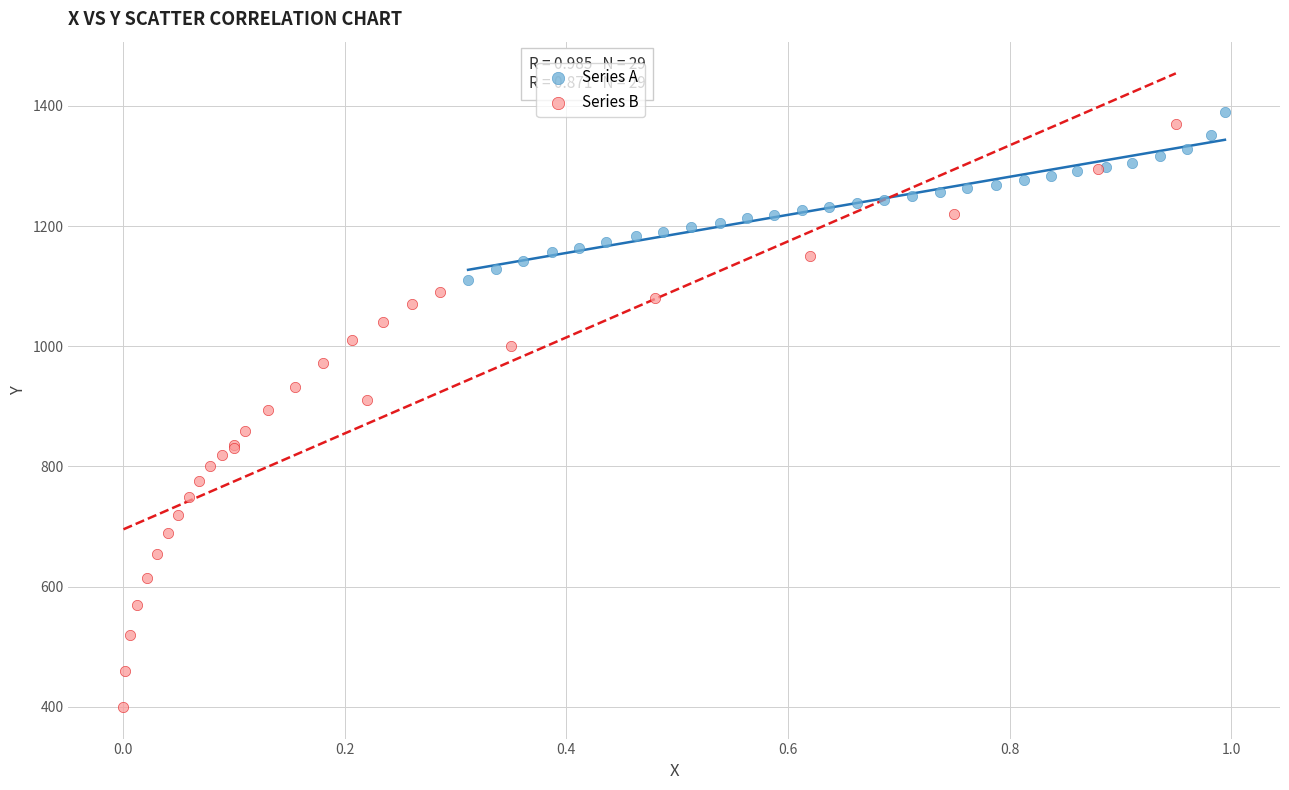

Which series contains the lowest Y value?

Series B